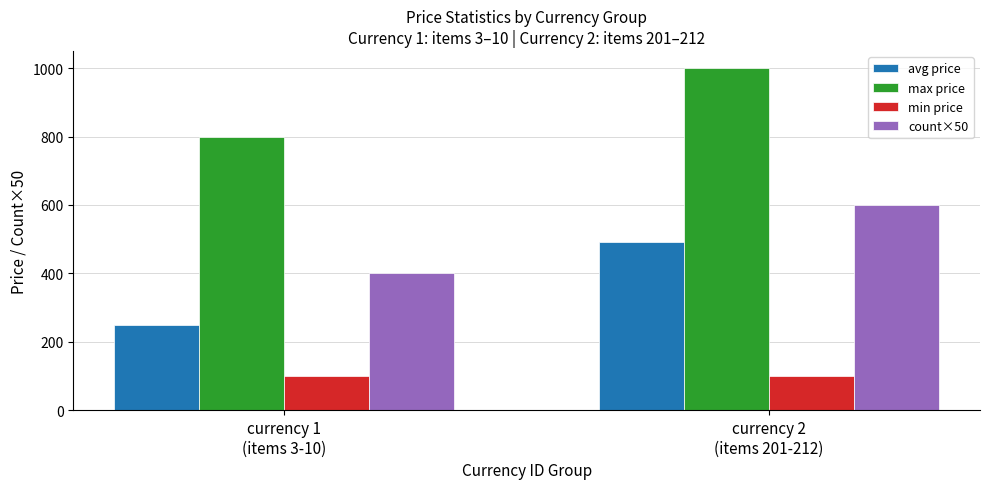

The min price series shows 173.5 at currency 2
(items 201-212). True or false?

False